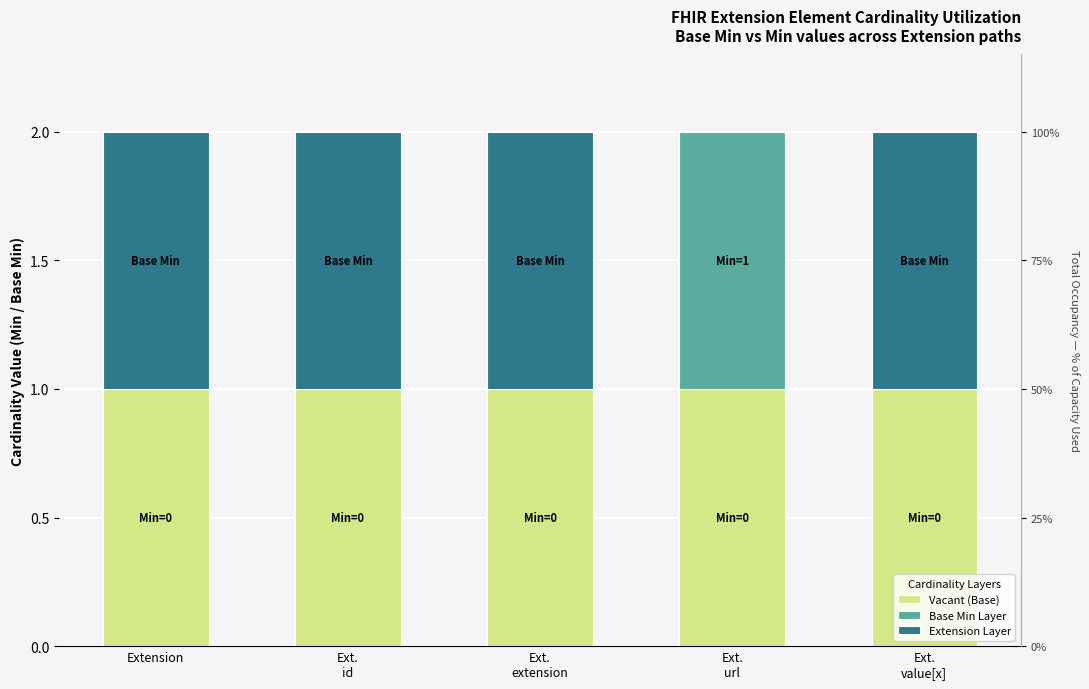

Does the chart contain stacked bars?

No